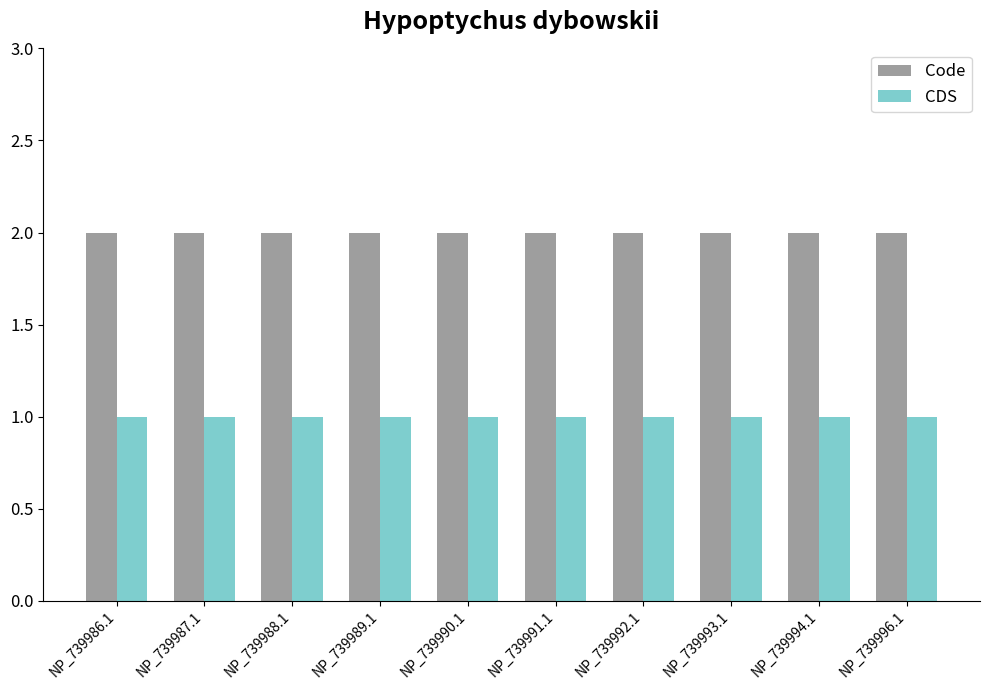

What is the highest value of the CDS series?

1